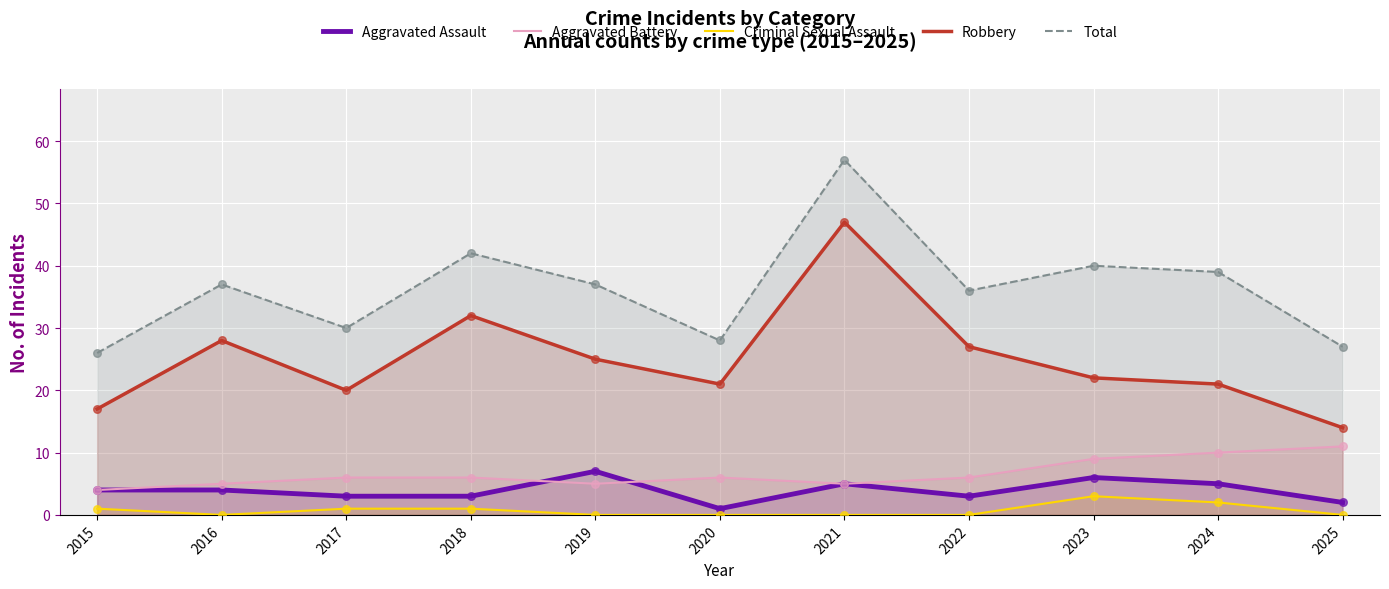

Which series has the largest total across all categories?

Total